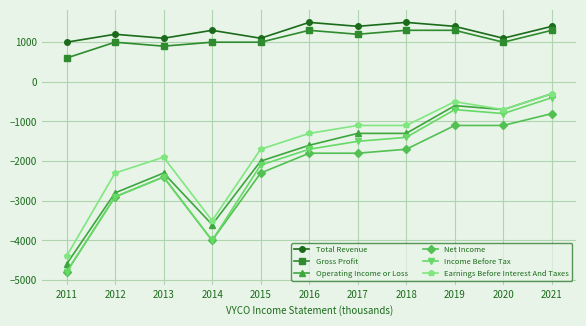

At 2016, list the series in order from largest to smallest.

Total Revenue, Gross Profit, Earnings Before Interest And Taxes, Operating Income or Loss, Income Before Tax, Net Income